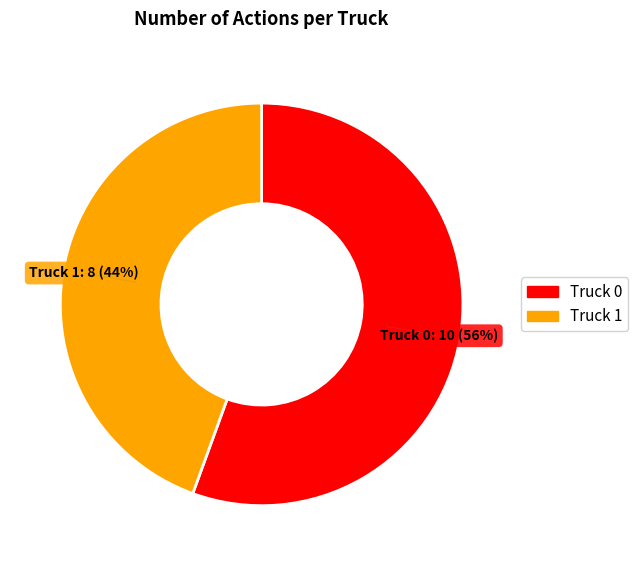

What percentage is the Truck 0 slice, to the nearest percent?

56%